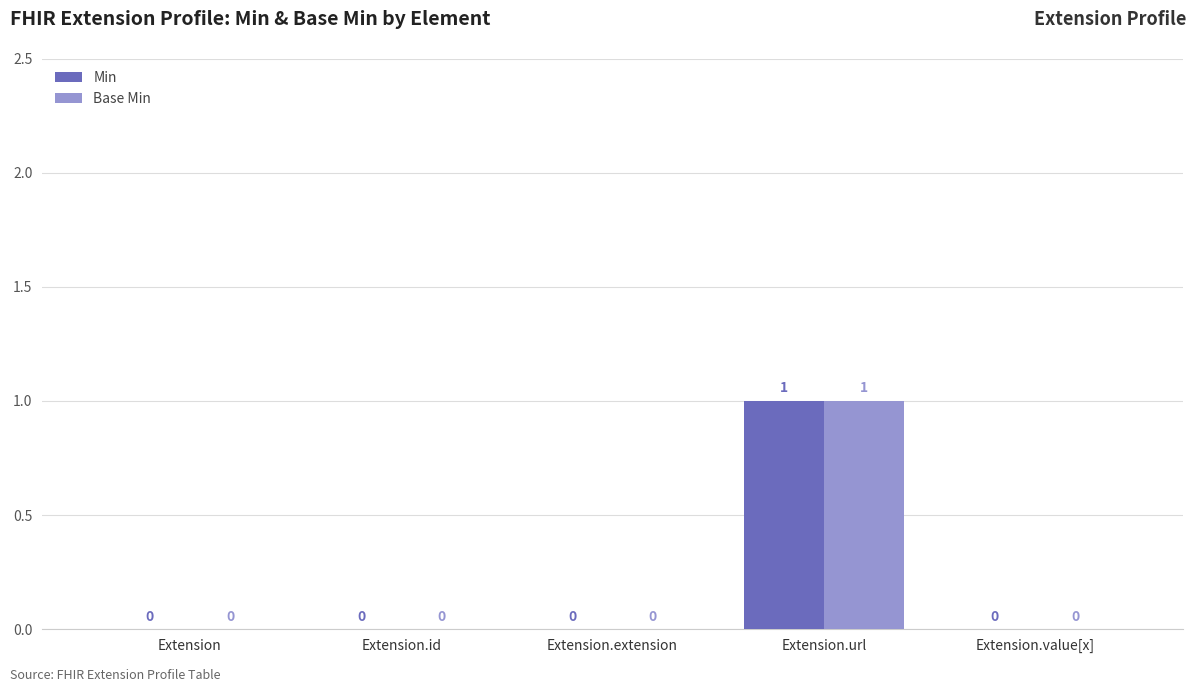

At which label does Min reach its peak?

Extension.url